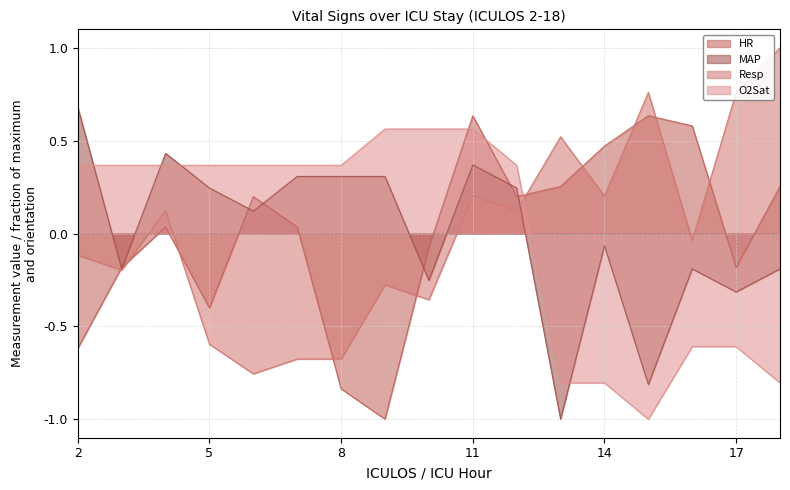

How many values in O2Sat are below zero?

6